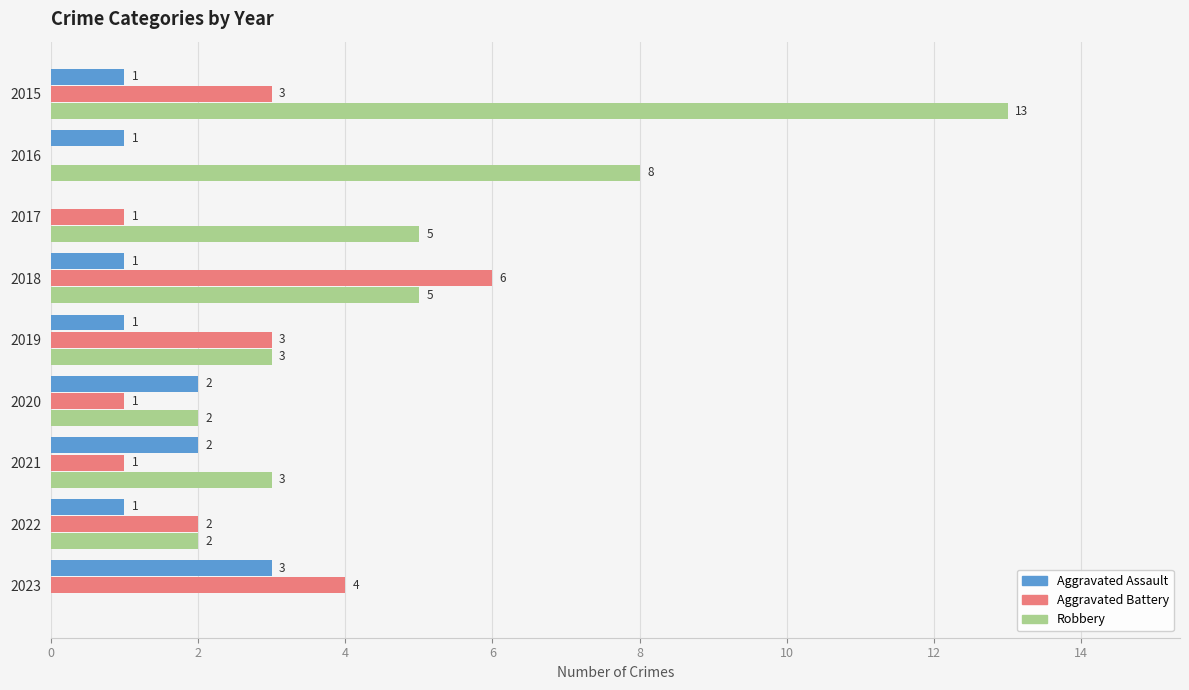

How many series are shown in this chart?

3